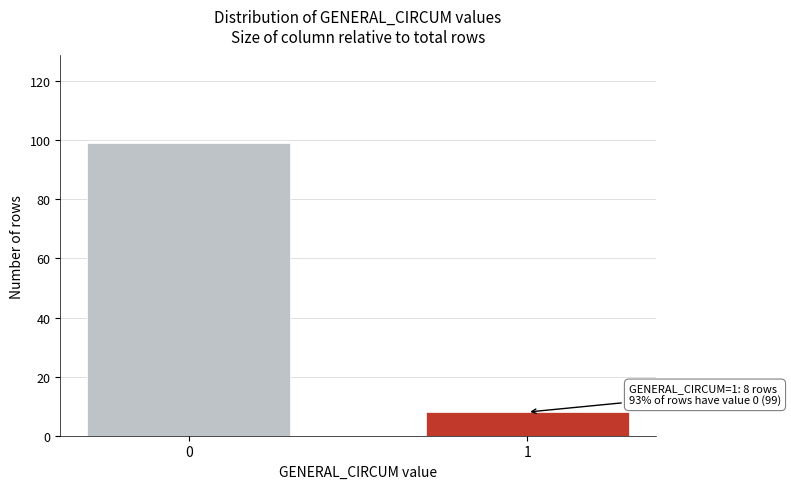

Reading right to left, list all the values displayed in this chart.

8	99